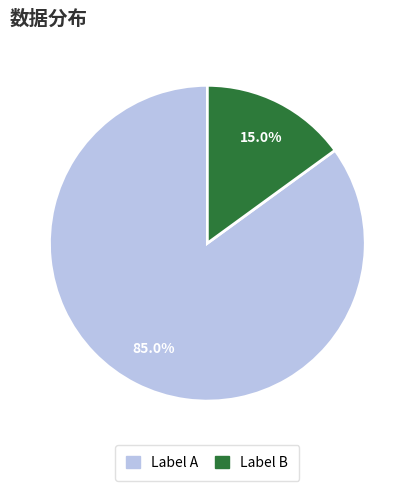

Is there a majority slice in this chart?

Yes